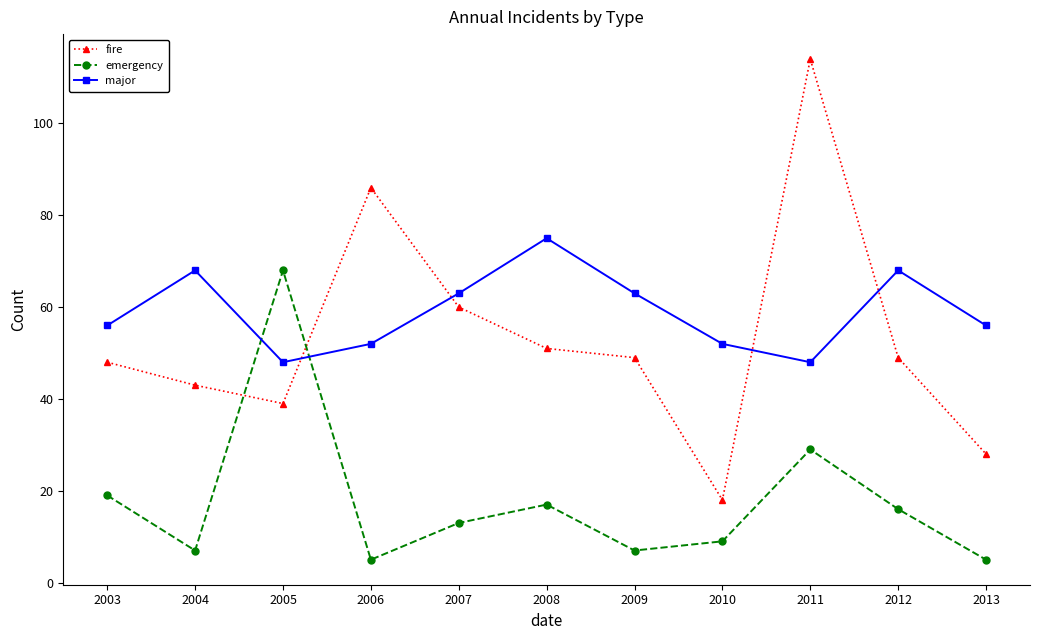

At which label does emergency first exceed 13?

2003